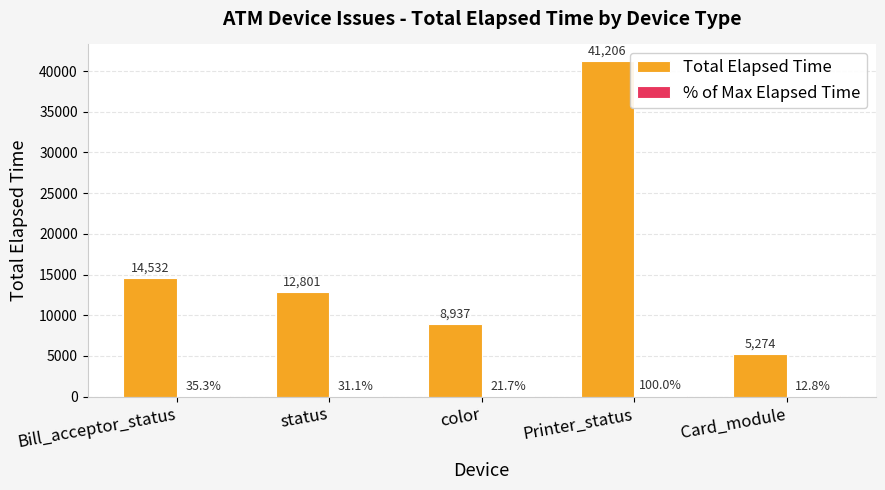

At which category is the sum across all series the highest?

Printer_status